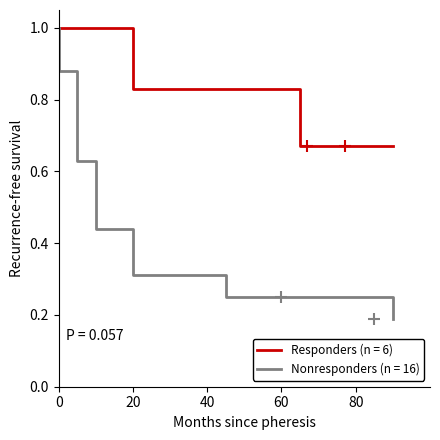

The Responders (n = 6) series shows 1.0 at 0. True or false?

True